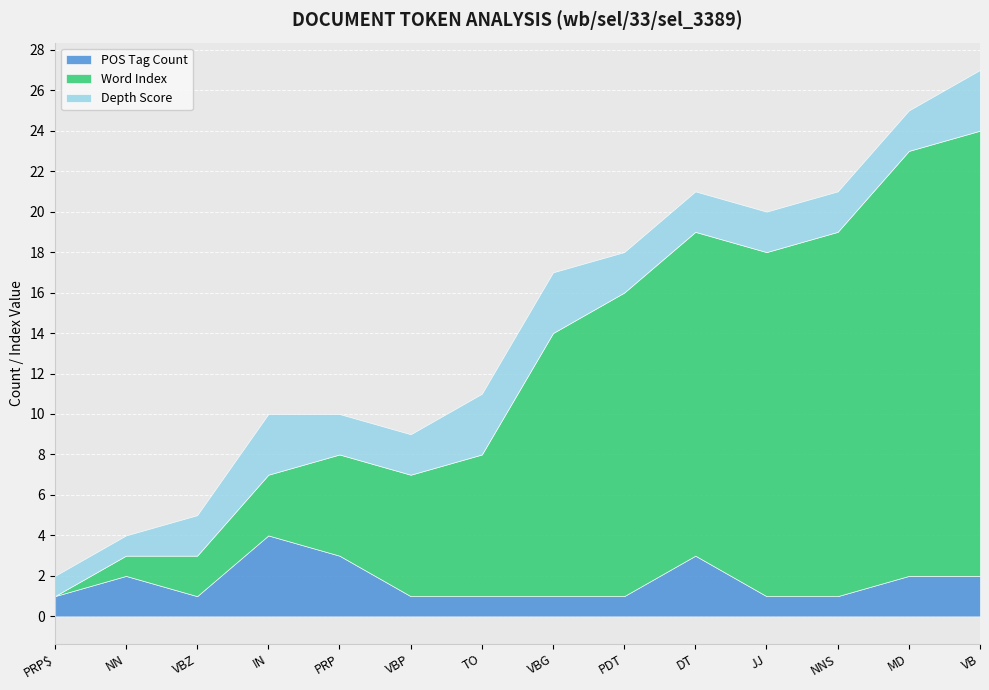

At how many categories does at least one series exceed 10?

7